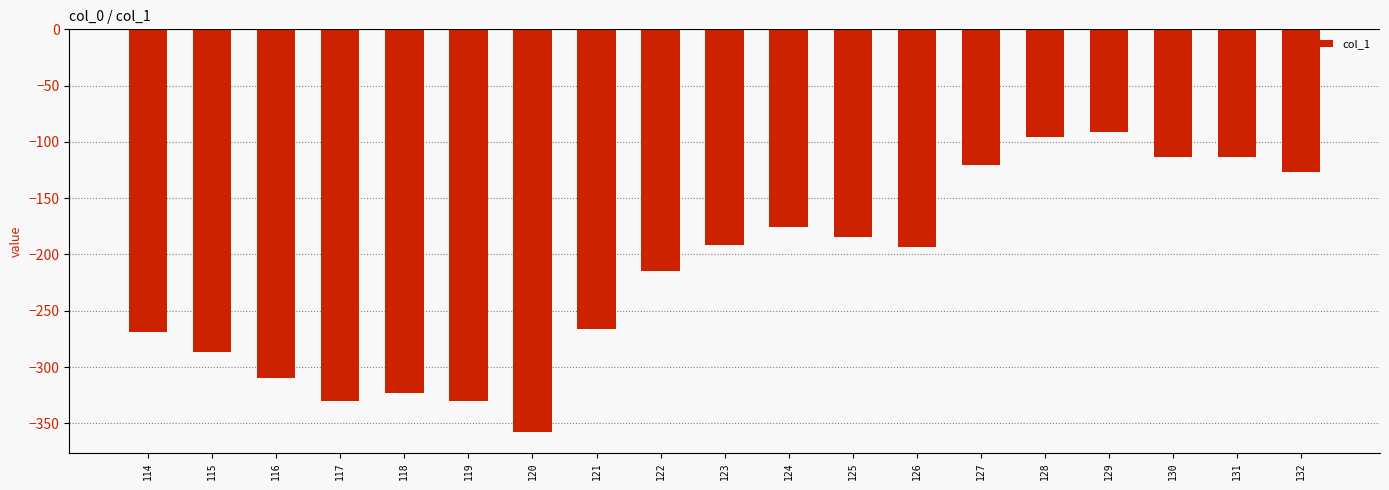

True or false: the data shows -65.4 at 128.

False